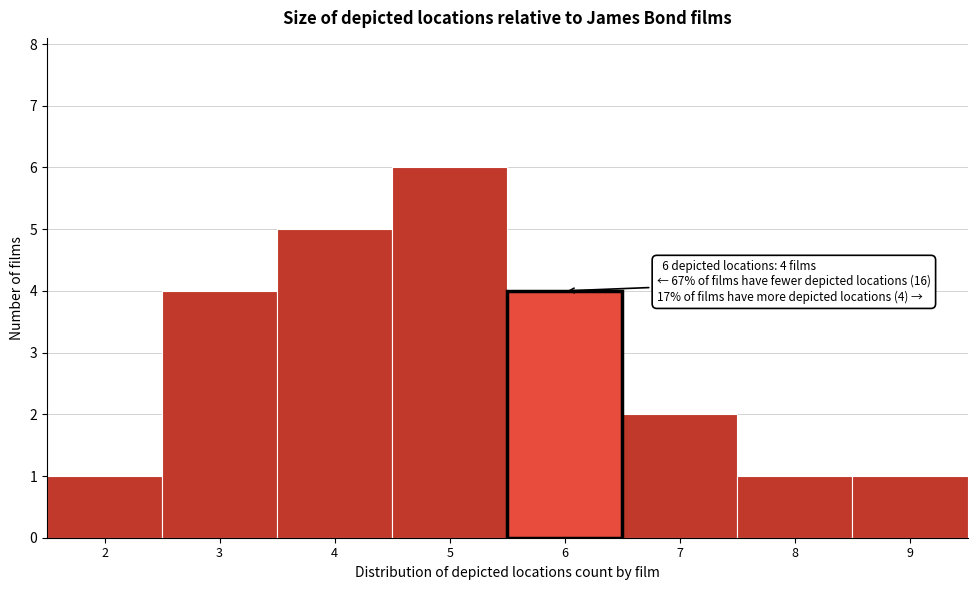

Reading left to right, list all the values displayed in this chart.

1	4	5	6	4	2	1	1